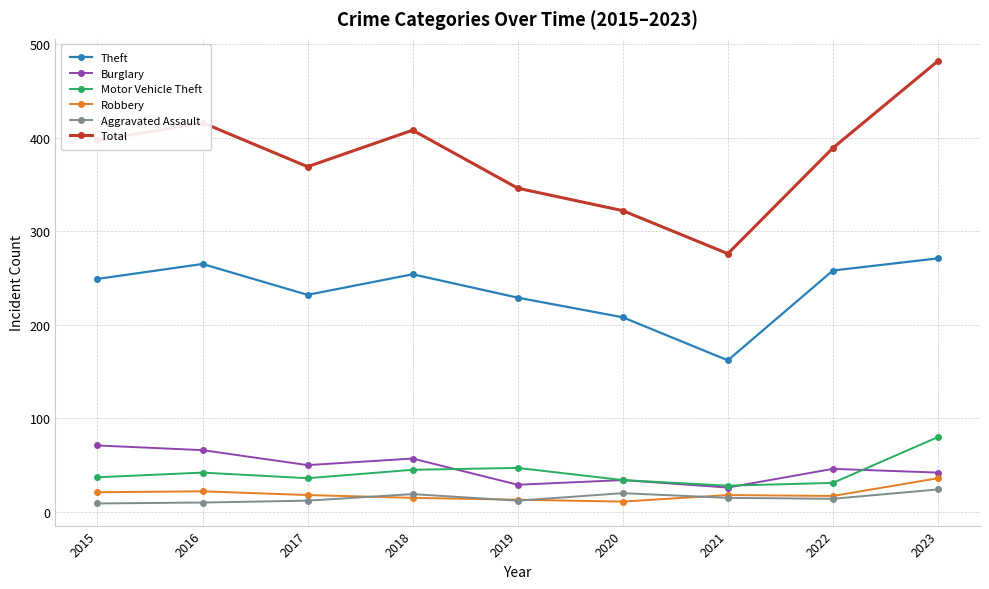

What is the value of the Theft point at the 8th from the left?

258